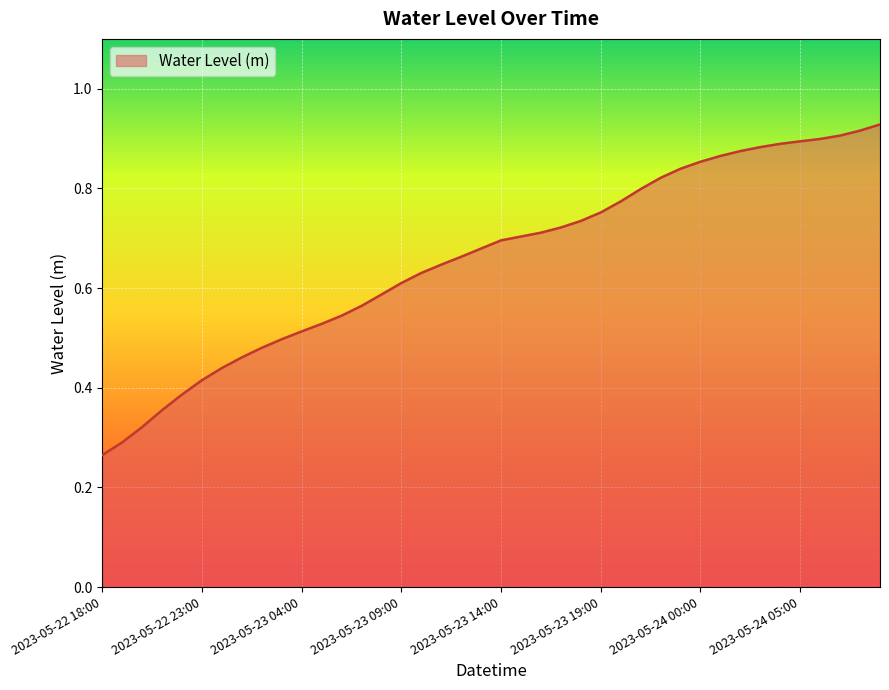

What is the average value?

0.7